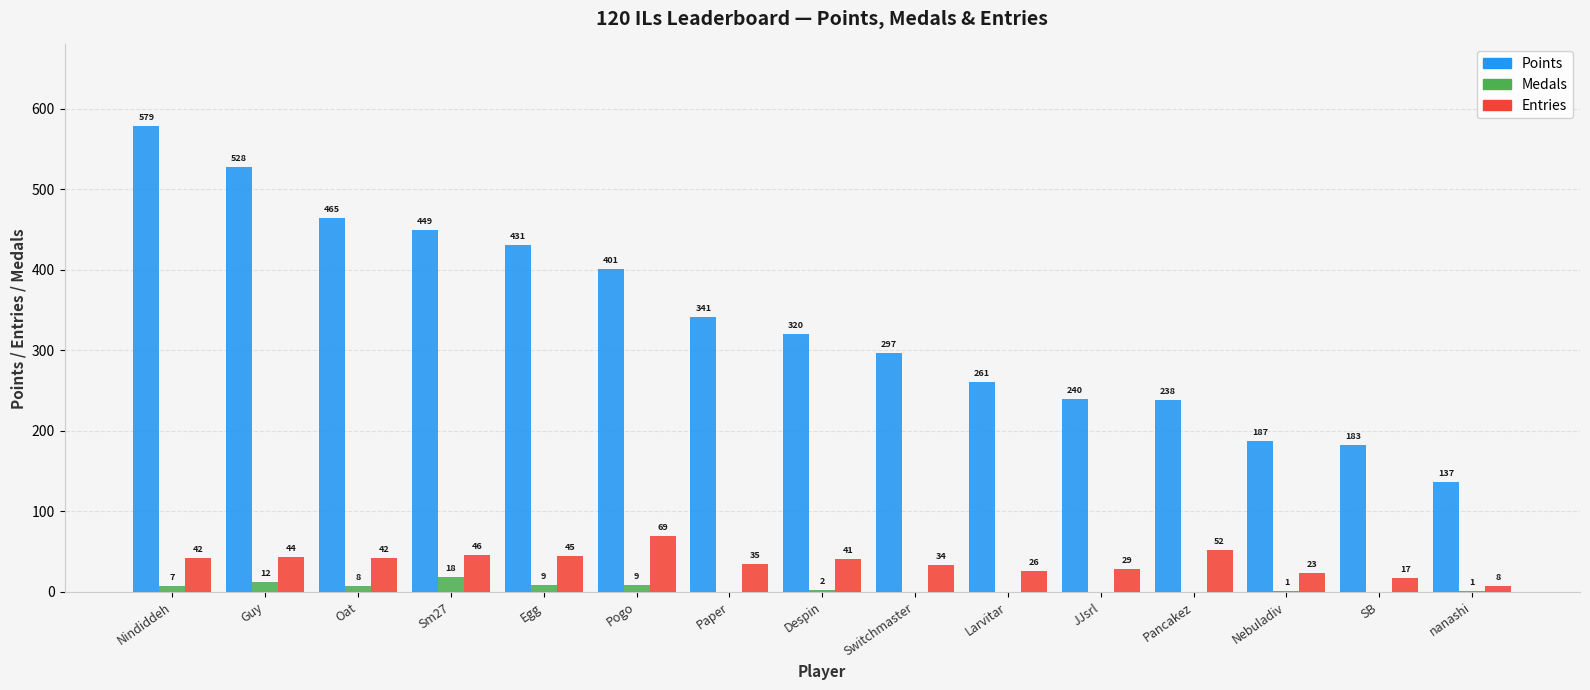

How many groups of bars are there?

15